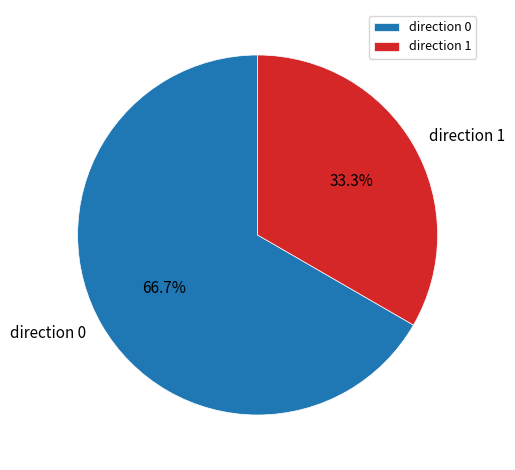

Is it true that direction 1 is 27% of the pie?

False